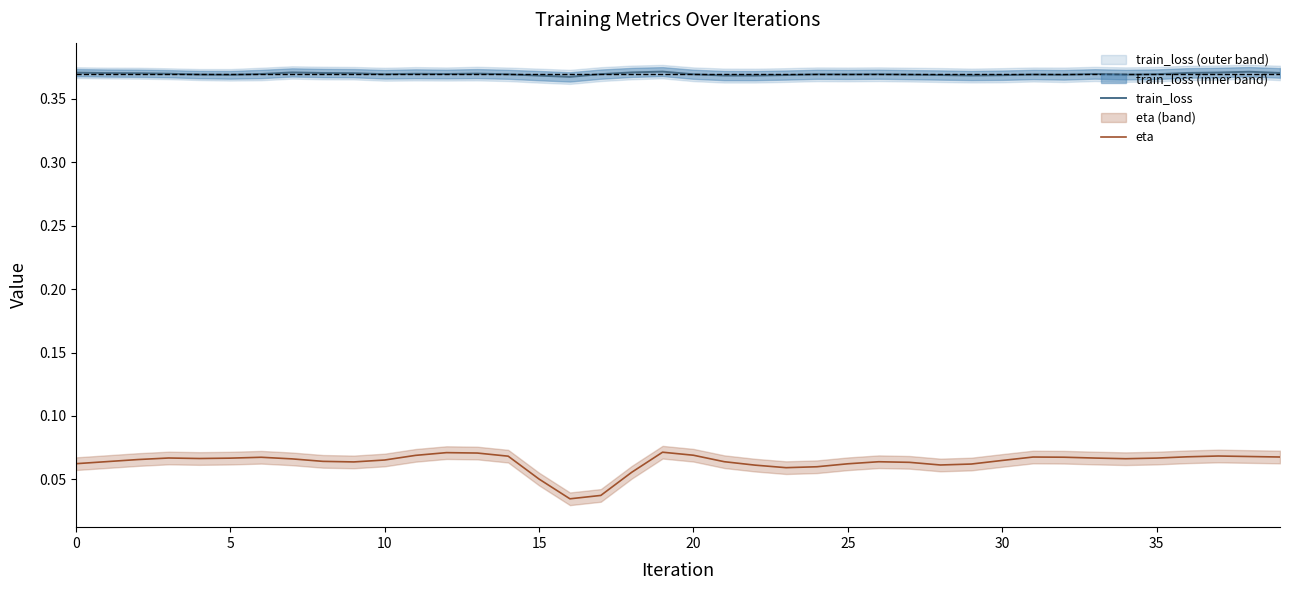

How many interior local valleys does the train_loss series have?

9